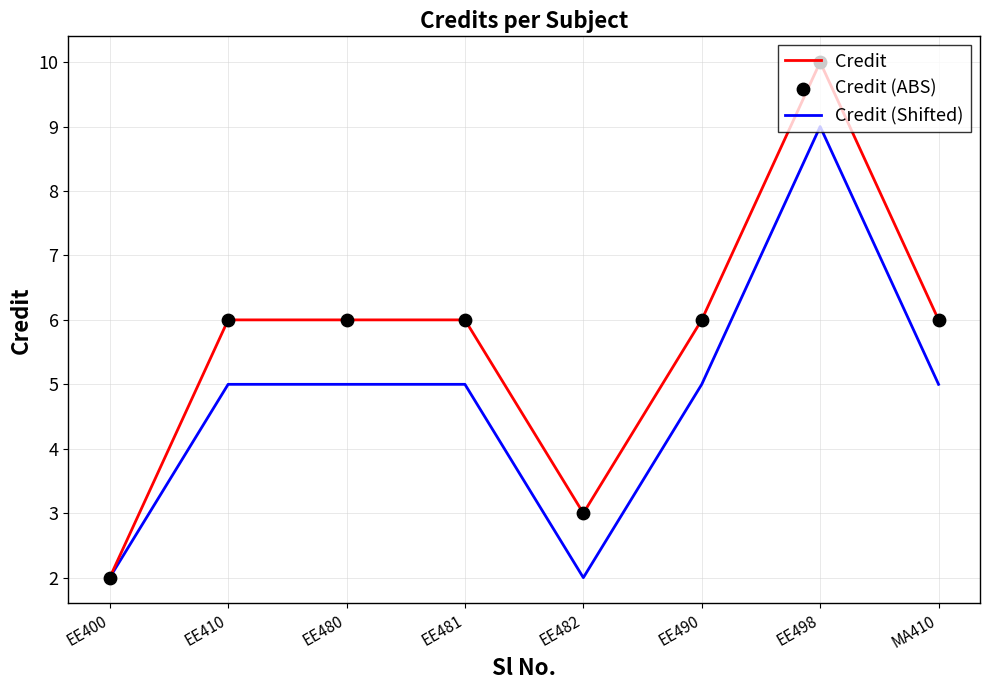

Is the value of Credit at EE490 greater than the value of Credit (Shifted) at EE490?

Yes